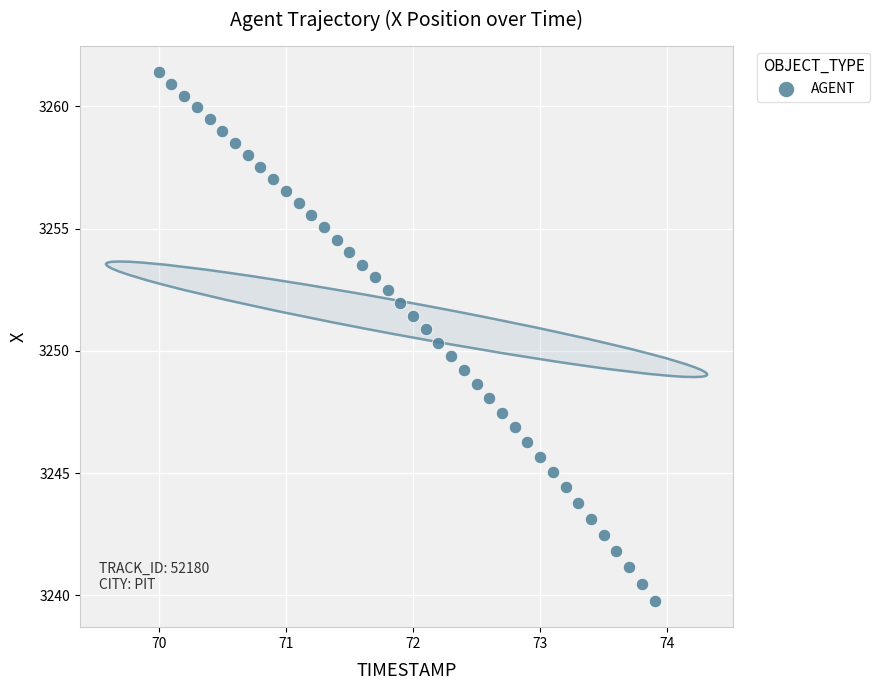

What is the range of X values (max minus min)?

3.9